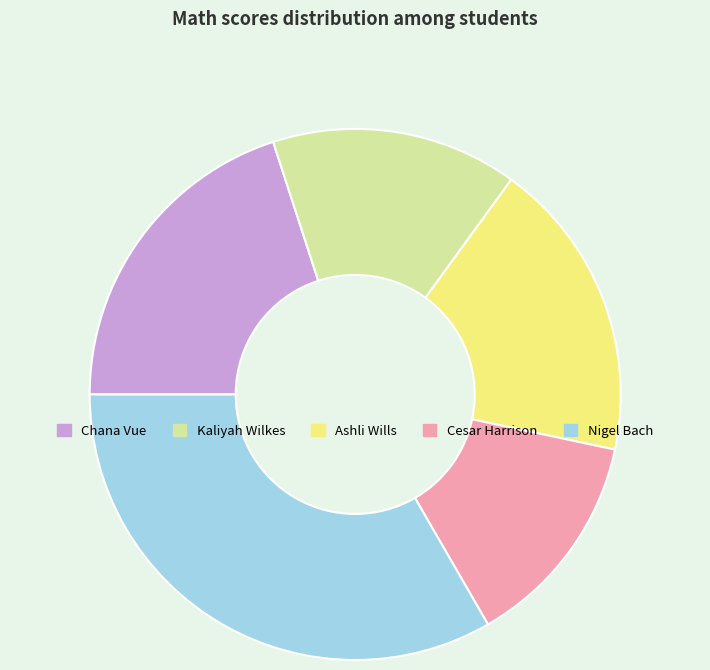

Which category has the biggest portion of the pie?

Nigel Bach